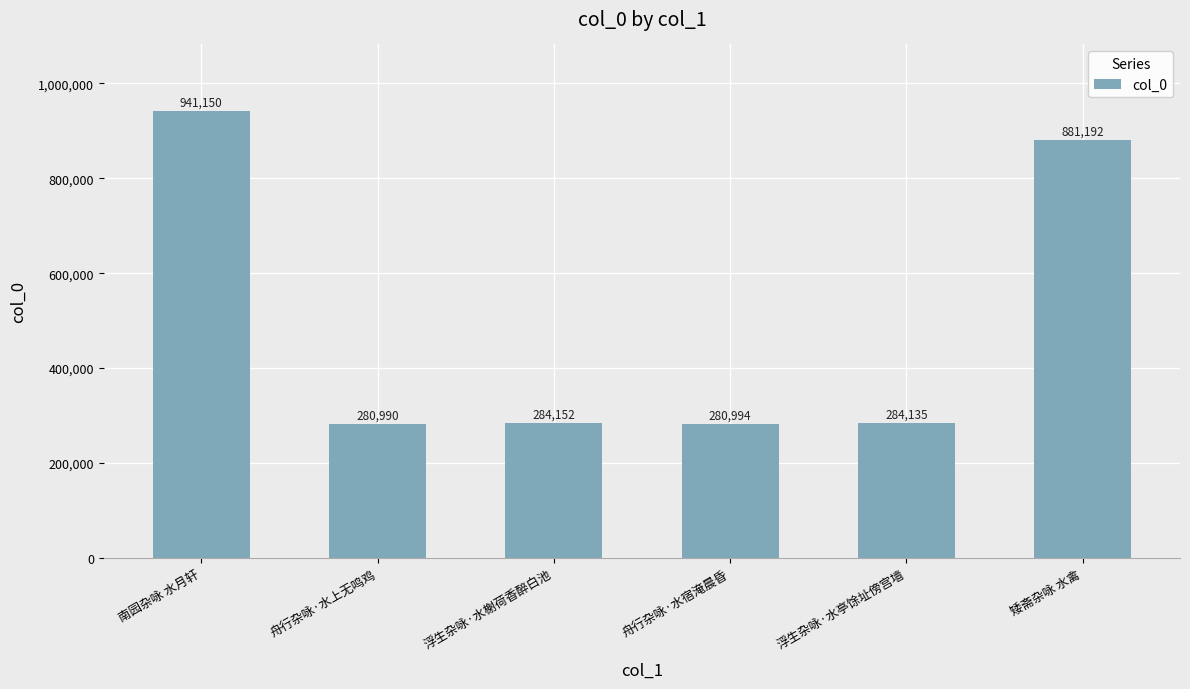

Which category has the lowest value across all series?

舟行杂咏·水上无鸣鸡